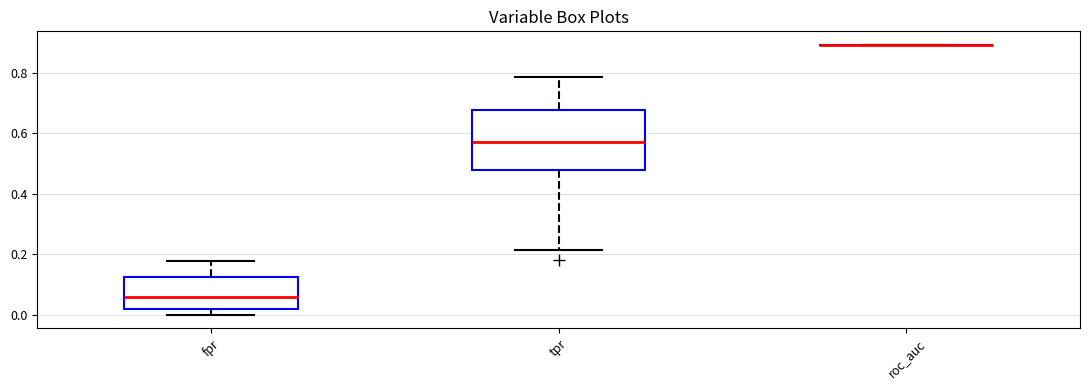

Reading left to right, read every box against the y-axis: the position of its median line, the range the box covers, and the ends of its whiskers. The values are not printed on the chart, so give them approximately, as read against the axis.

fpr: median 0.06, box 0.02 to 0.12, whiskers 0.00 to 0.18
tpr: median 0.58, box 0.48 to 0.68, whiskers 0.22 to 0.78
roc_auc: box collapsed to a line at 0.90, whiskers 0.90 to 0.90